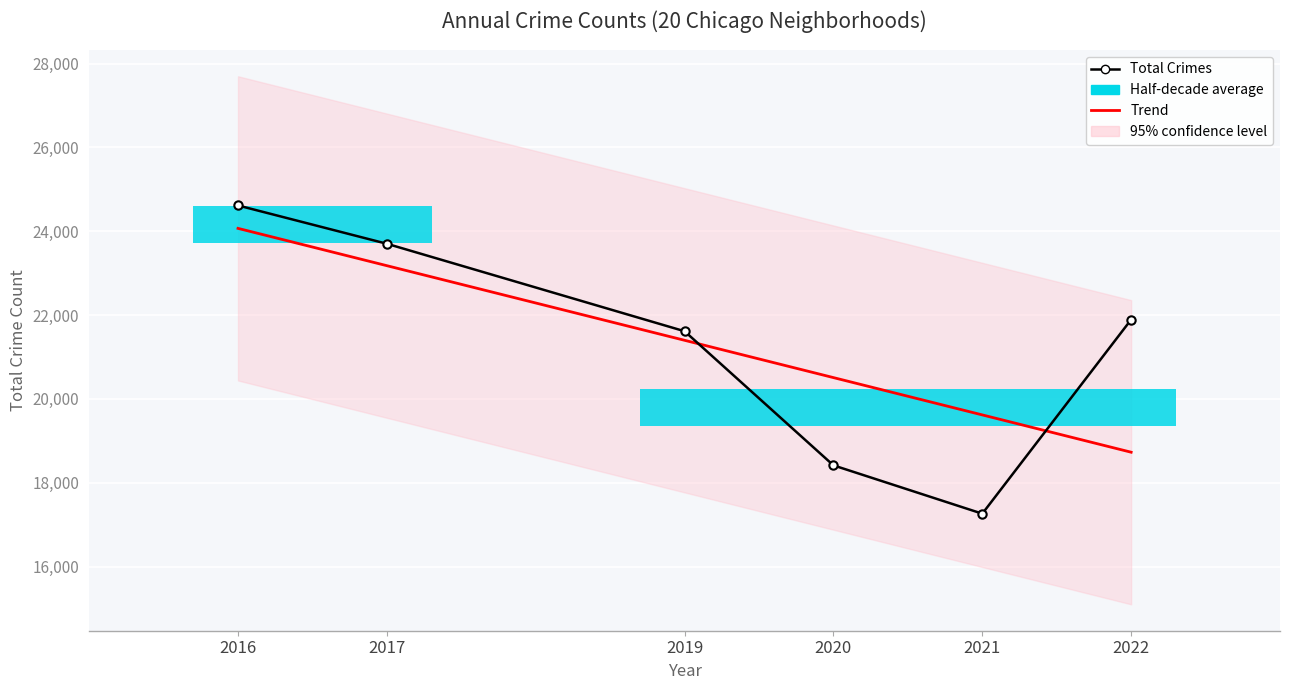

At which category is the sum across all series the highest?

2016